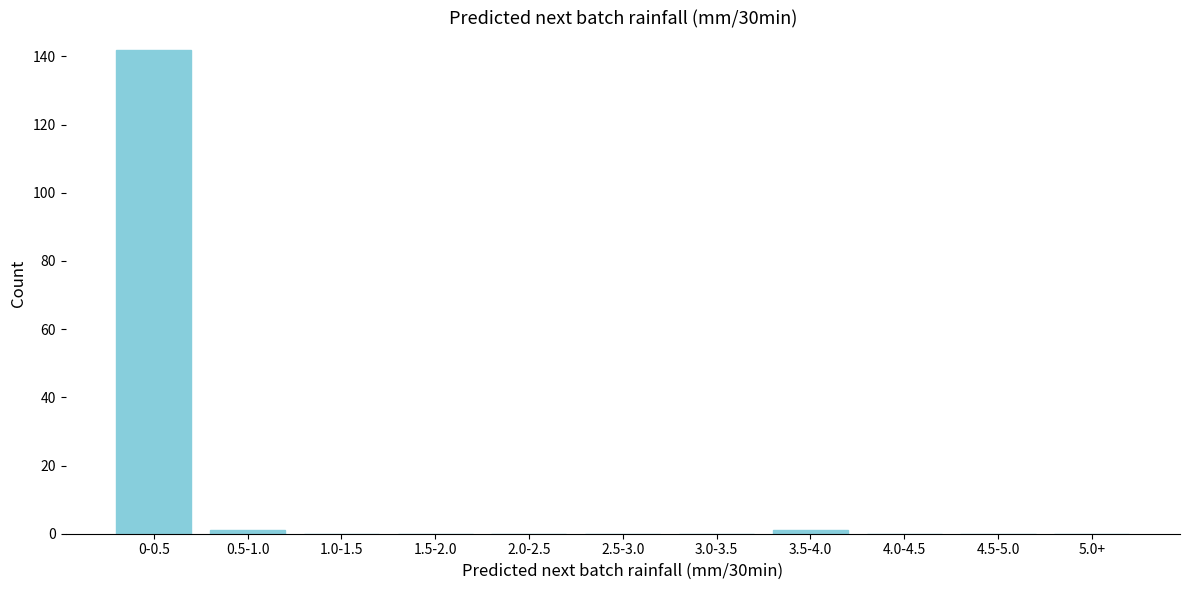

Reading right to left, transcribe all the data shown in this chart.

5.0+=0	4.5-5.0=0	4.0-4.5=0	3.5-4.0=1	3.0-3.5=0	2.5-3.0=0	2.0-2.5=0	1.5-2.0=0	1.0-1.5=0	0.5-1.0=1	0-0.5=142